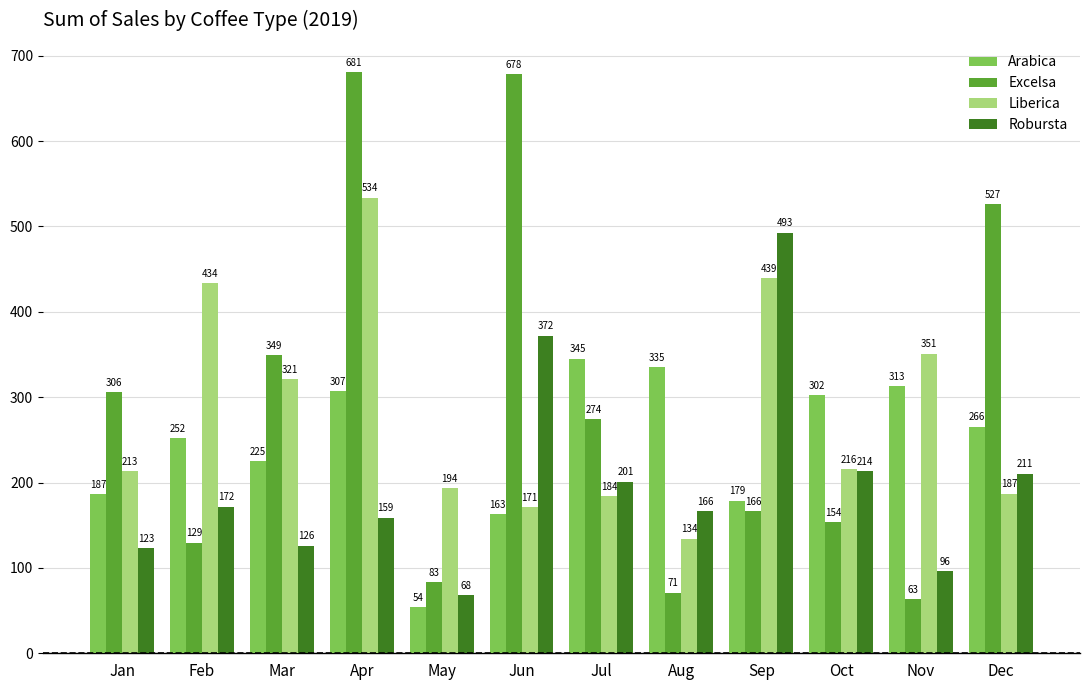

The value of Liberica at Apr is 533.7. True or false?

True